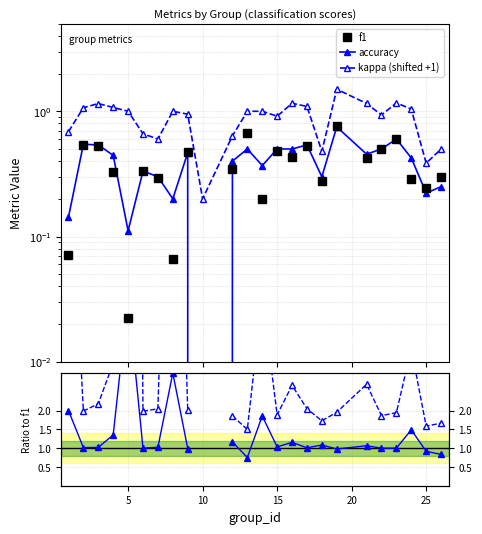

What is the average value of the accuracy series?

0.4